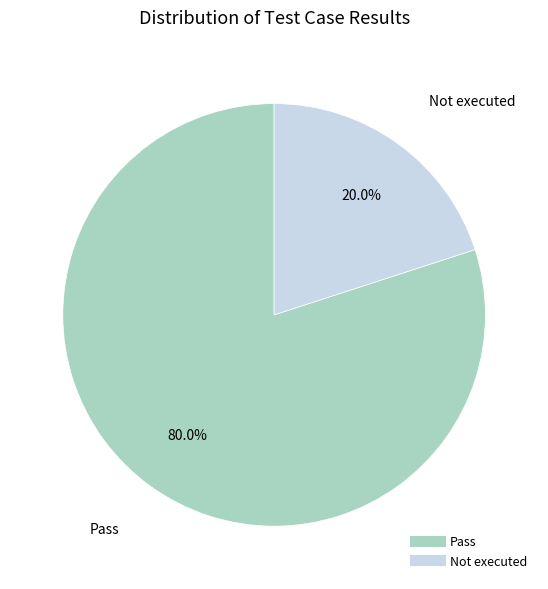

Does any single category account for the majority?

Yes